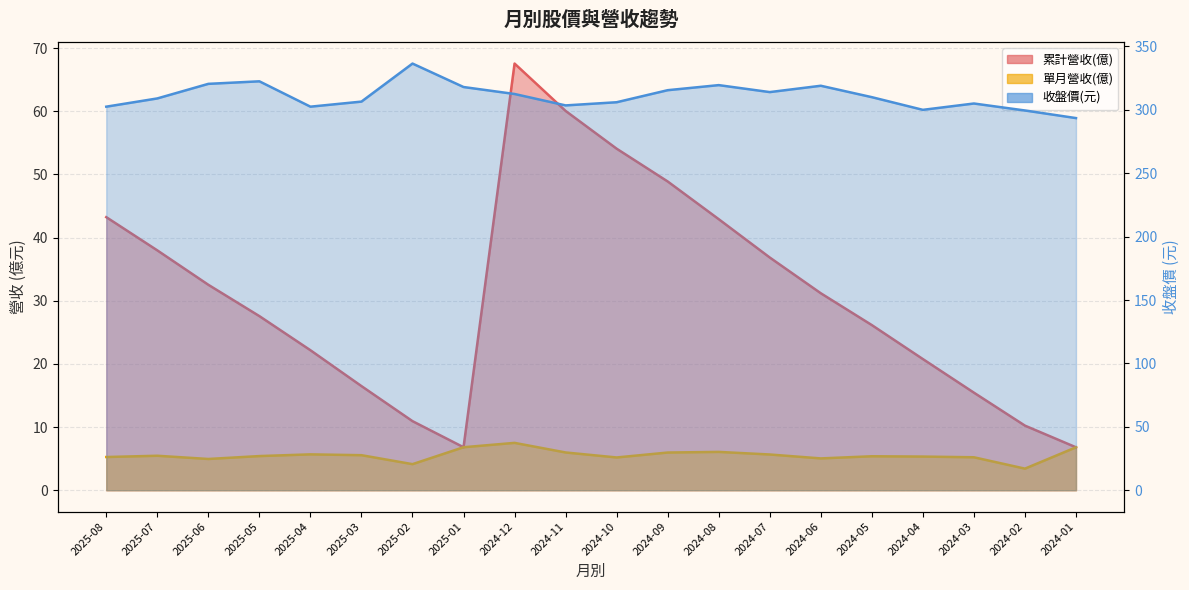

True or false: 單月營收(億) has more than 1 interior local peaks.

True